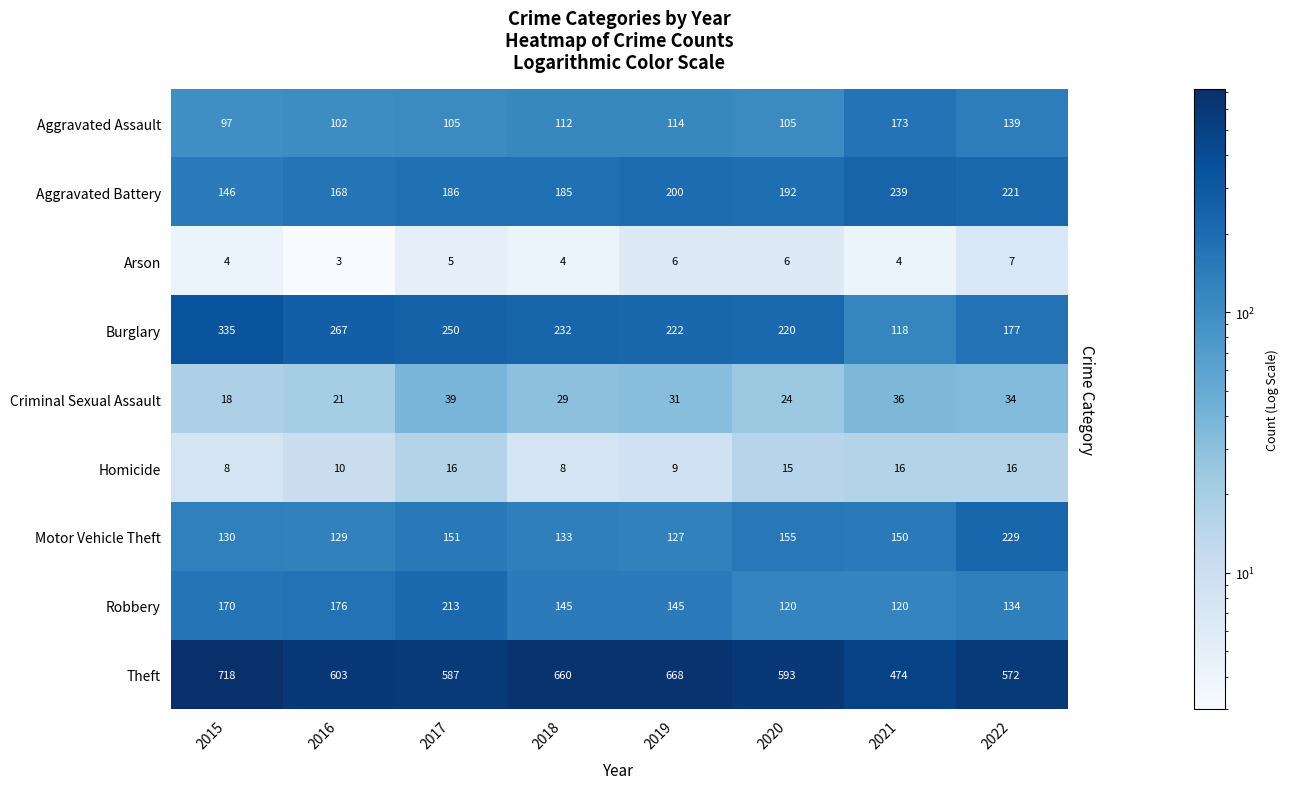

The Theft series shows 603 at 2016. True or false?

True